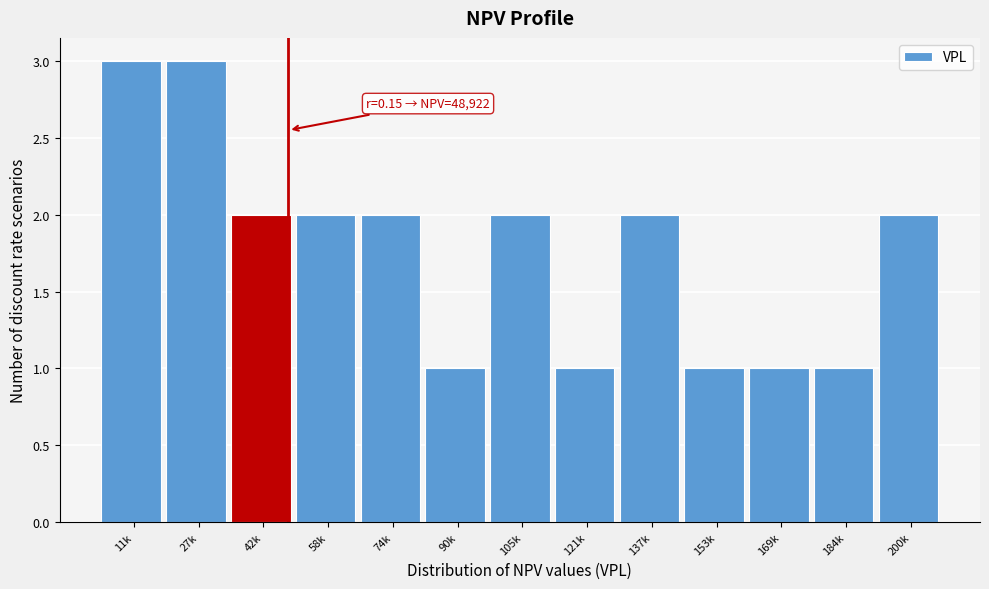

Reading left to right, extract all data points from this chart.

11k=3	27k=3	42k=2	58k=2	74k=2	90k=1	105k=2	121k=1	137k=2	153k=1	169k=1	184k=1	200k=2